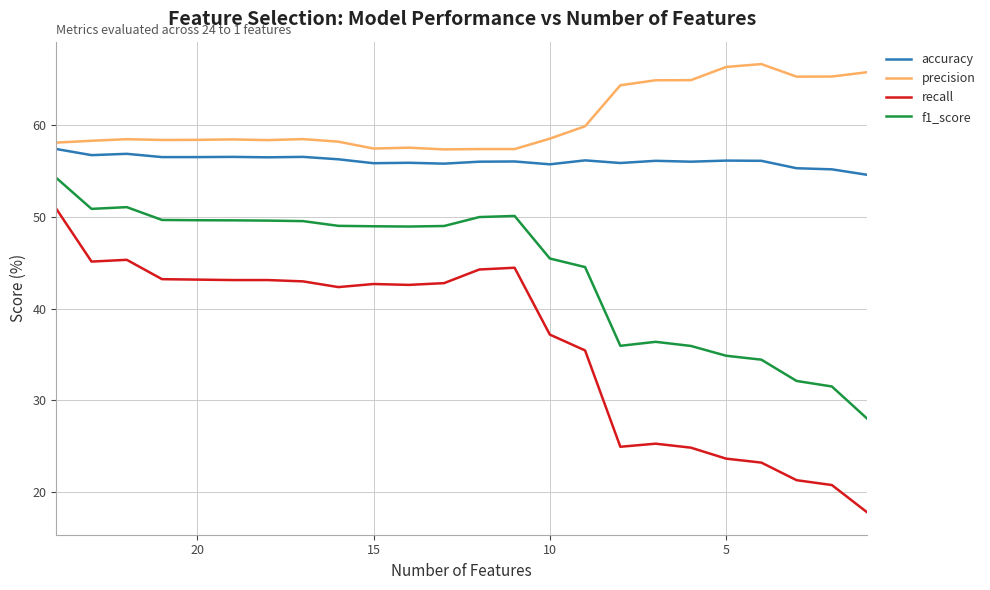

True or false: precision and recall intersect in this chart.

False